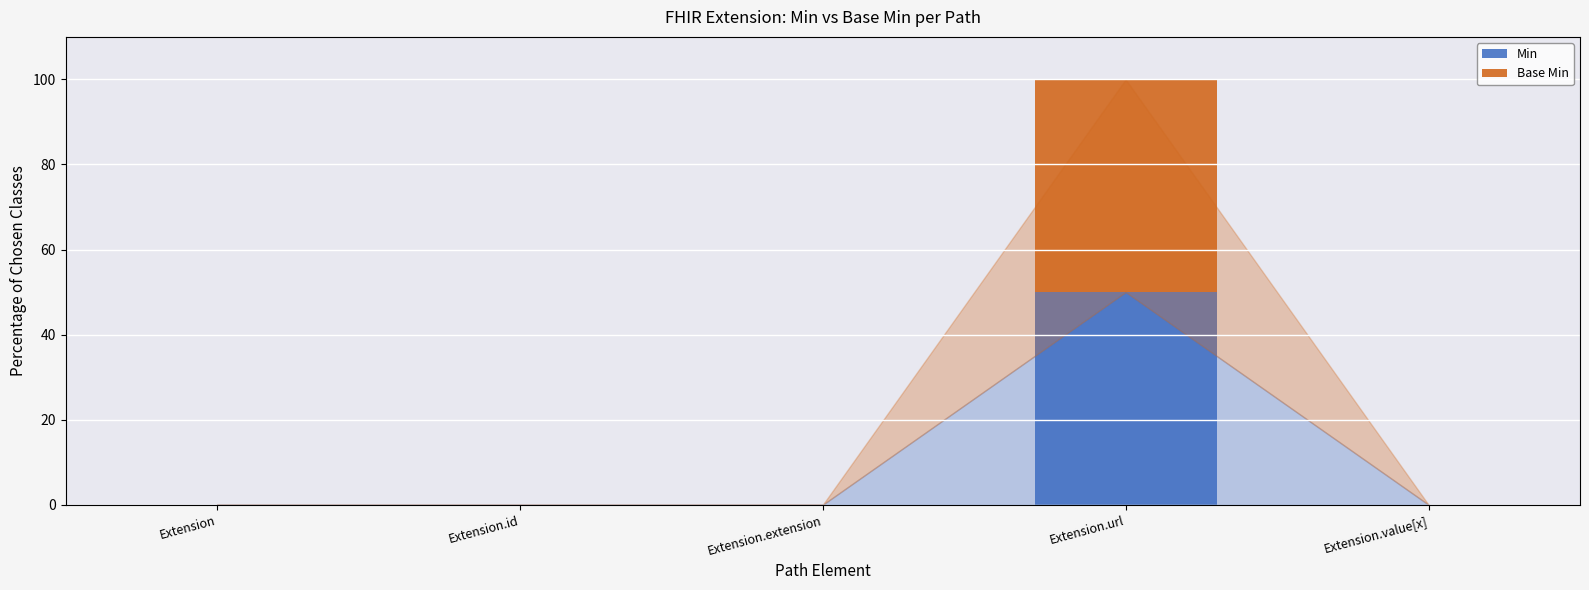

What is the sum of the Min values at Extension.url and Extension.id?

50